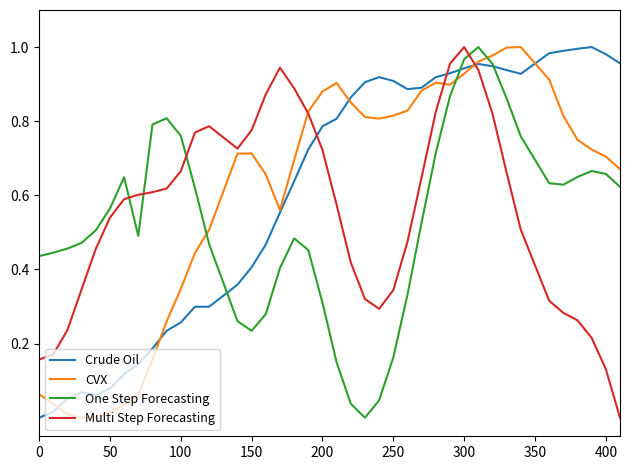

After their last crossing, which series has the higher values: CVX or One Step Forecasting?

CVX